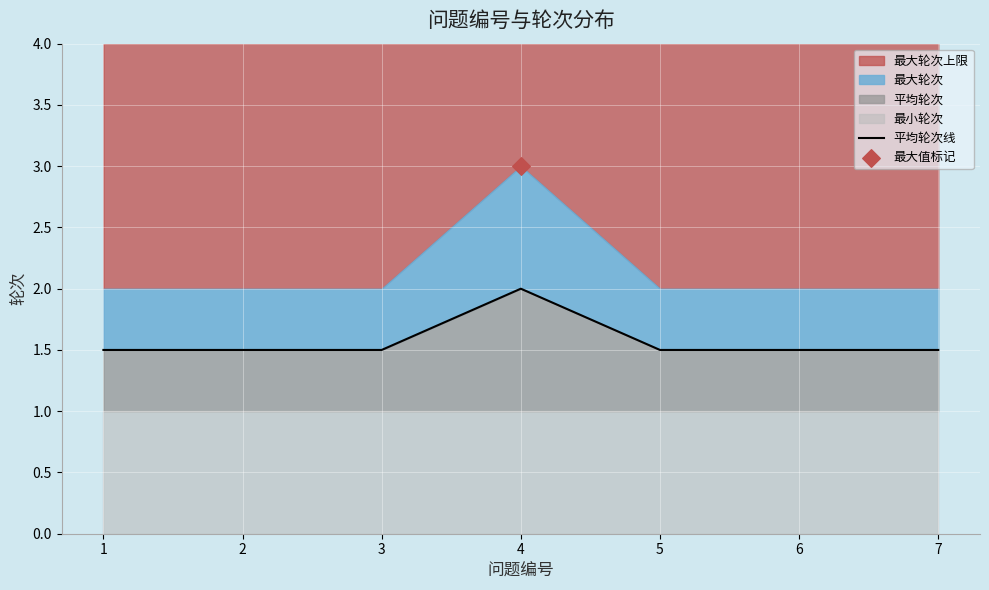

Which has a higher value, 6 or 1?

6